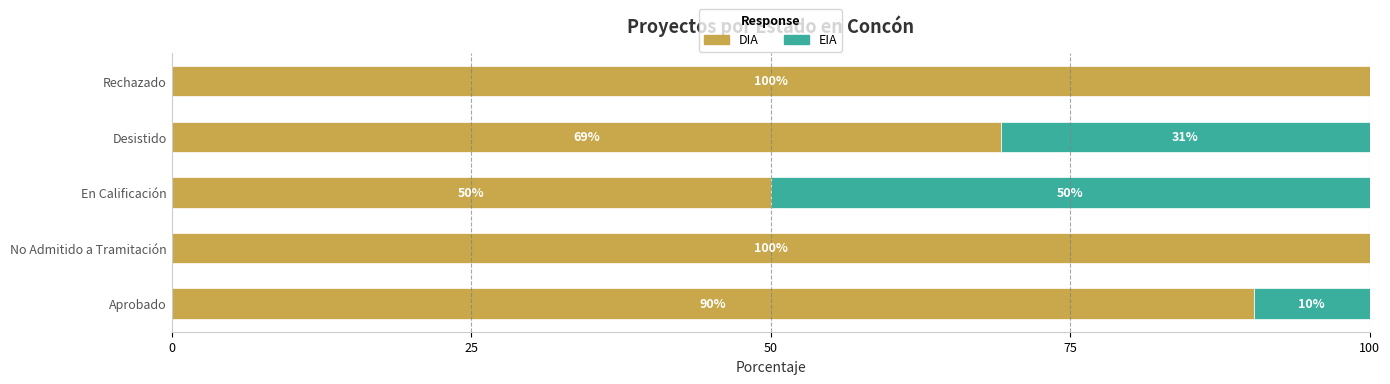

At which label is DIA closest to 75?

Desistido